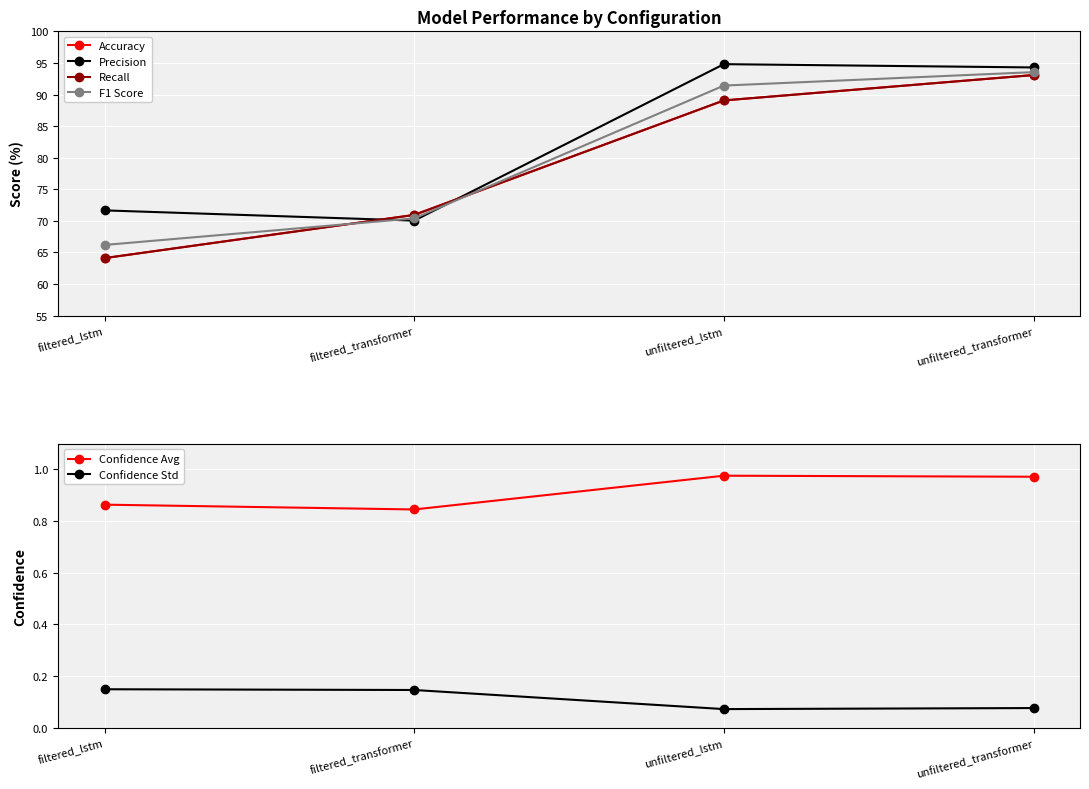

What is the sum of the Precision values at unfiltered_transformer and filtered_lstm?

165.9